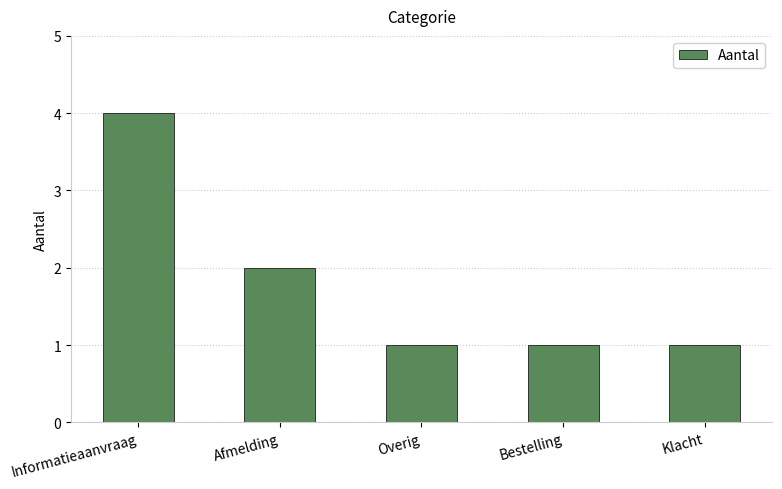

Are the bars grouped side by side (vs. stacked)?

No